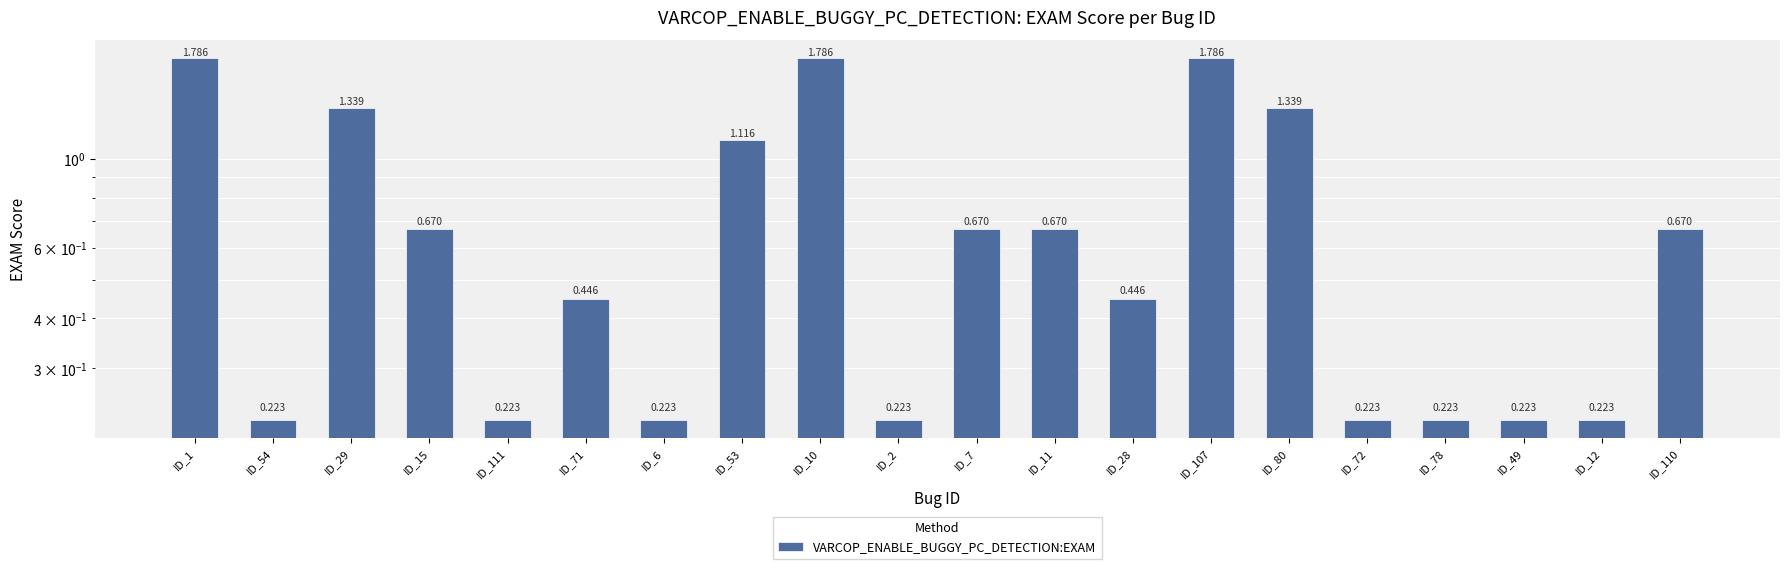

What is the change in value from ID_28 to ID_80?

+0.9